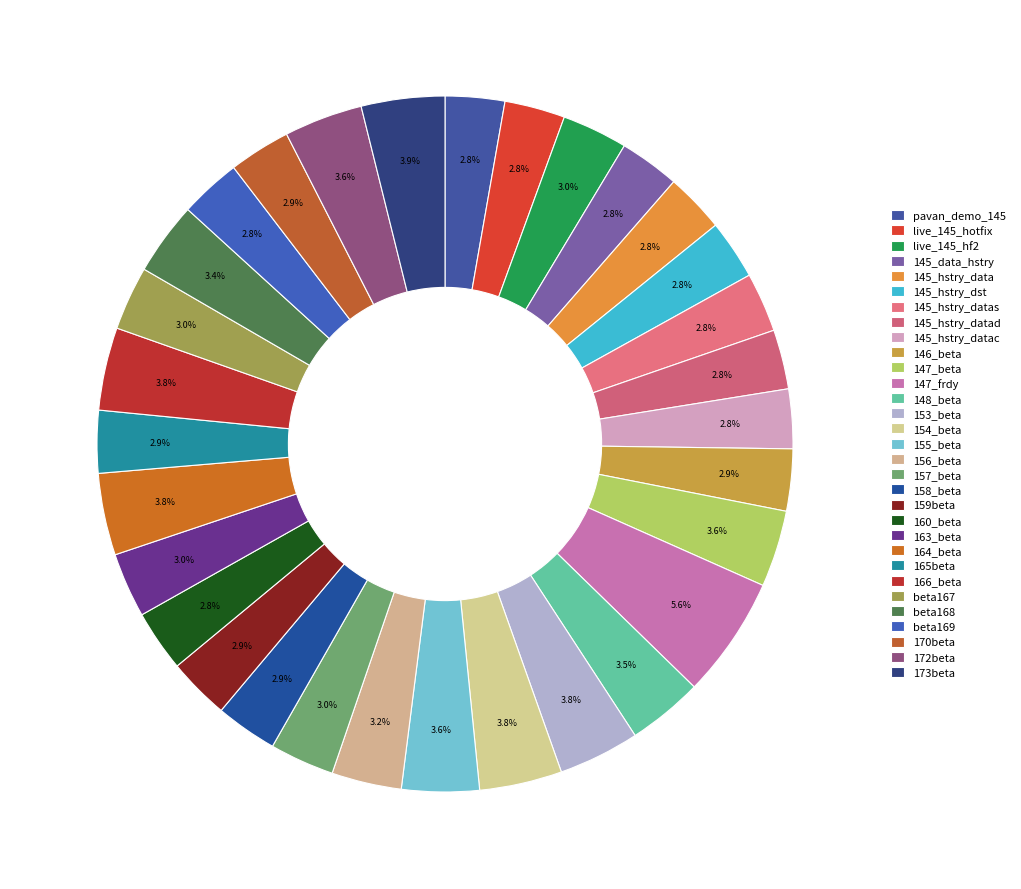

How many segments does this pie chart have?

31